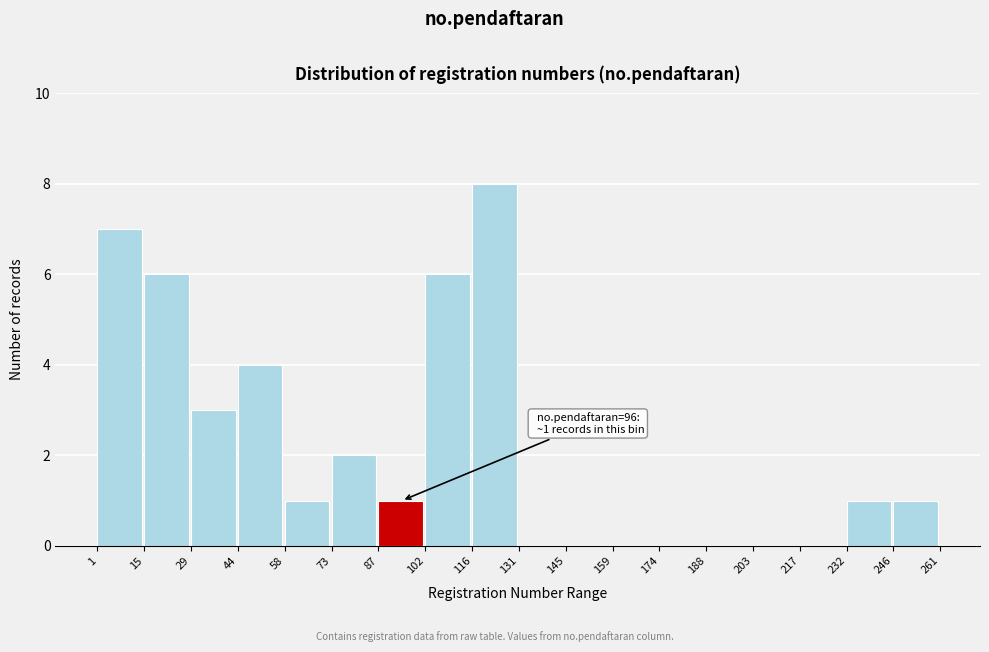

Over which range of the x-axis is the bar tallest?

116 to 131